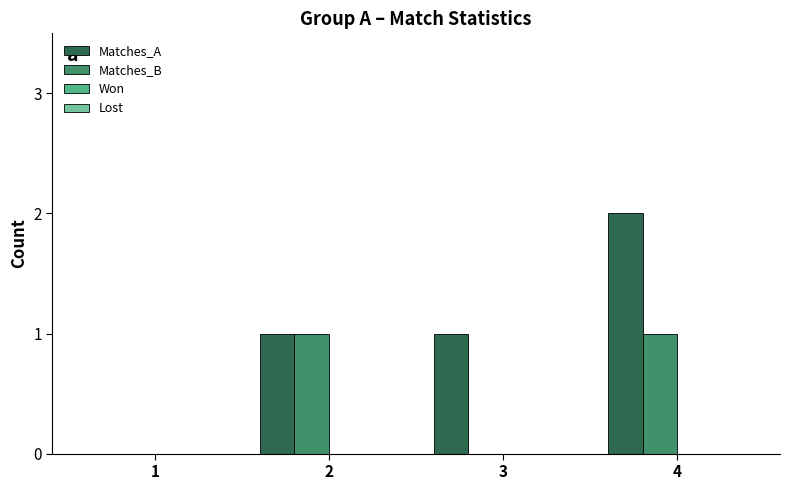

How many distinct data groups are displayed?

2